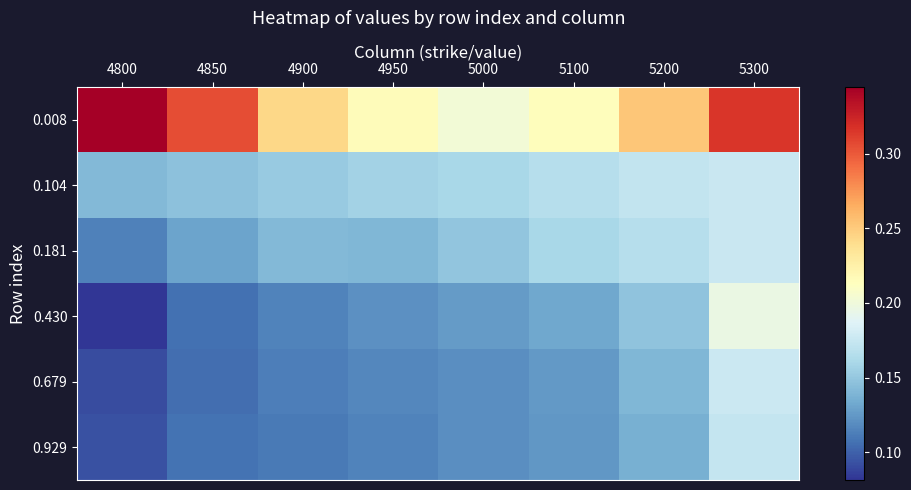

Reading right to left, list all the values displayed in this chart.

0.008: 5300=0.3	5200=0.3	5100=0.2	5000=0.2	4950=0.2	4900=0.2	4850=0.3	4800=0.3
0.104: 5300=0.2	5200=0.2	5100=0.2	5000=0.2	4950=0.2	4900=0.2	4850=0.1	4800=0.1
0.181: 5300=0.2	5200=0.2	5100=0.2	5000=0.1	4950=0.1	4900=0.1	4850=0.1	4800=0.1
0.430: 5300=0.2	5200=0.1	5100=0.1	5000=0.1	4950=0.1	4900=0.1	4850=0.1	4800=0.1
0.679: 5300=0.2	5200=0.1	5100=0.1	5000=0.1	4950=0.1	4900=0.1	4850=0.1	4800=0.1
0.929: 5300=0.2	5200=0.1	5100=0.1	5000=0.1	4950=0.1	4900=0.1	4850=0.1	4800=0.1